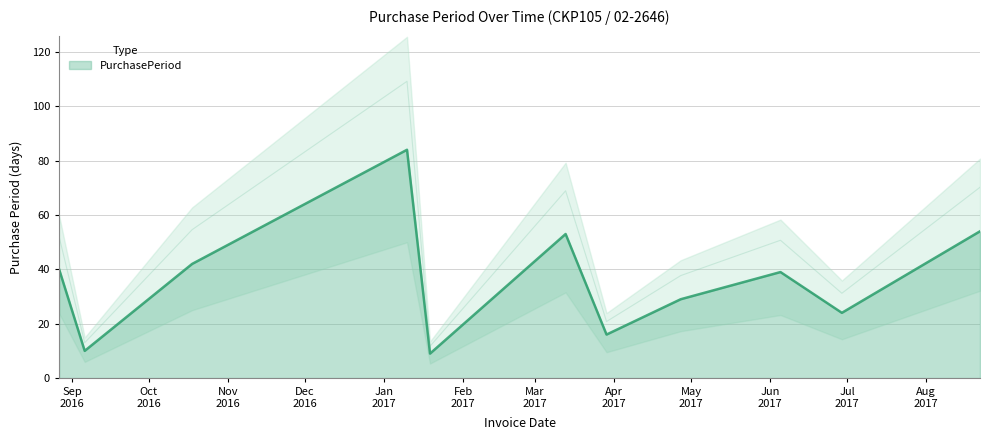

Reading left to right, extract all data points from this chart.

40	10	42	84	9	53	16	29	39	24	54